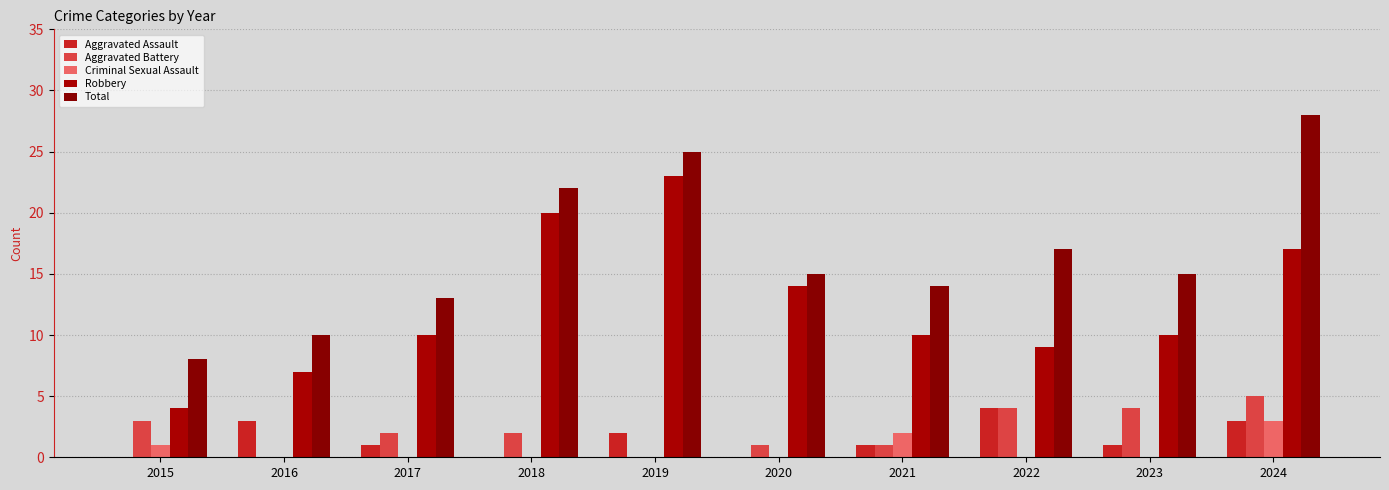

Reading left to right, list all the values displayed in this chart.

Aggravated Assault: 0	3	1	0	2	0	1	4	1	3
Aggravated Battery: 3	0	2	2	0	1	1	4	4	5
Criminal Sexual Assault: 1	0	0	0	0	0	2	0	0	3
Robbery: 4	7	10	20	23	14	10	9	10	17
Total: 8	10	13	22	25	15	14	17	15	28